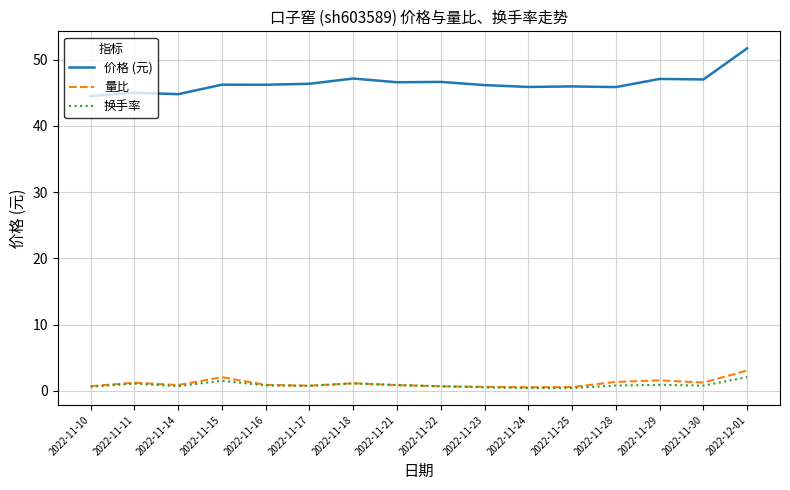

Is the value of 价格 (元) at 2022-11-11 greater than the value of 量比 at 2022-11-29?

Yes